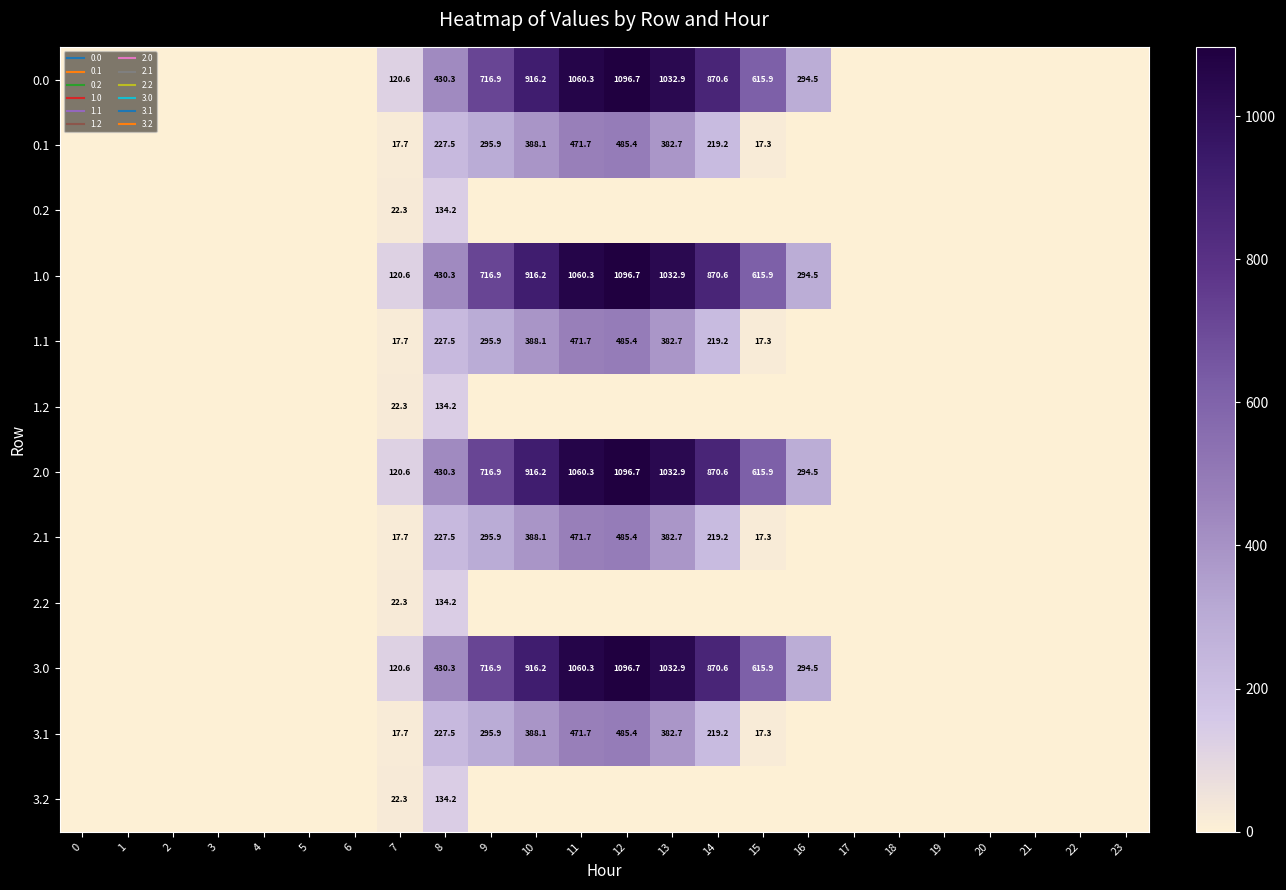

How many series are shown in this chart?

12